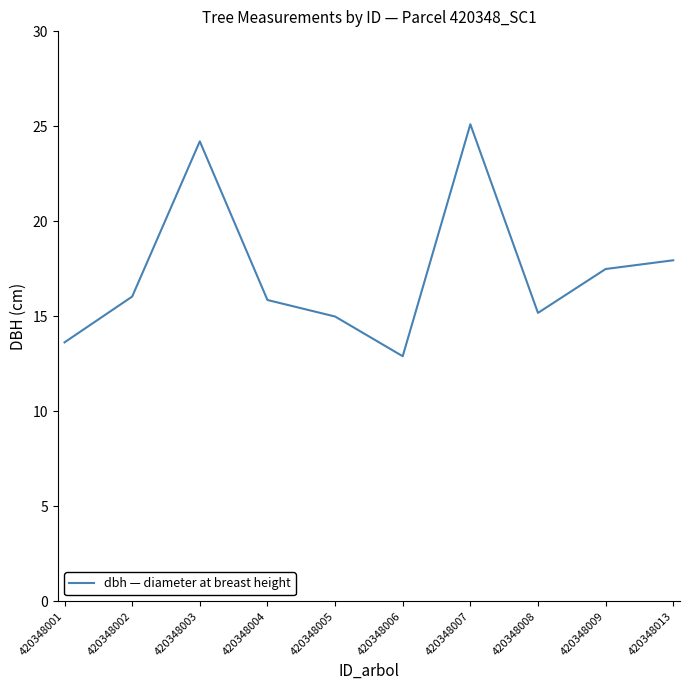

Which has a higher value, 420348004 or 420348007?

420348007